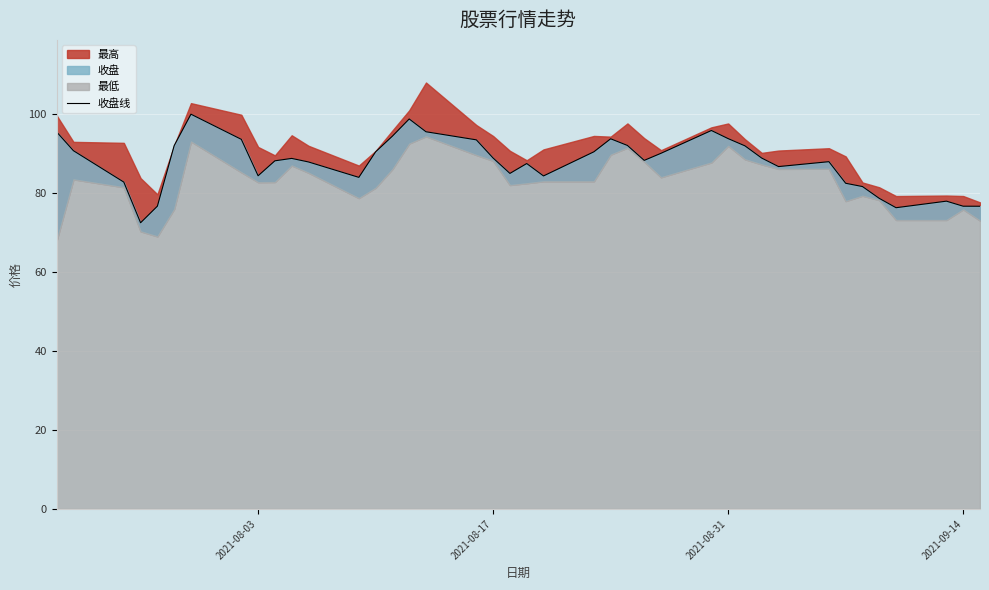

How many interior local peaks (higher than both neighbors) does the data have?

8